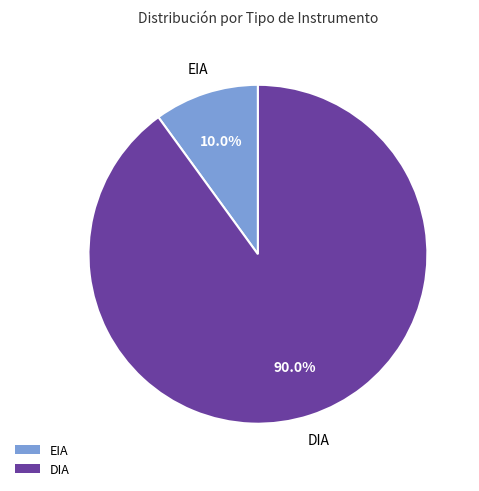

Does any single category account for the majority?

Yes